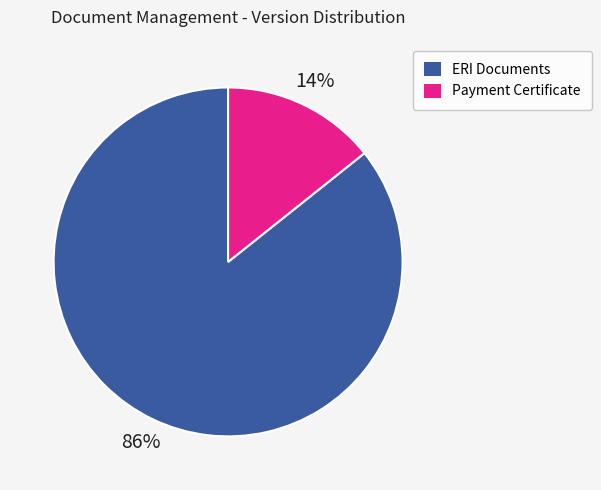

The ERI Documents slice represents 72% of the pie. True or false?

False